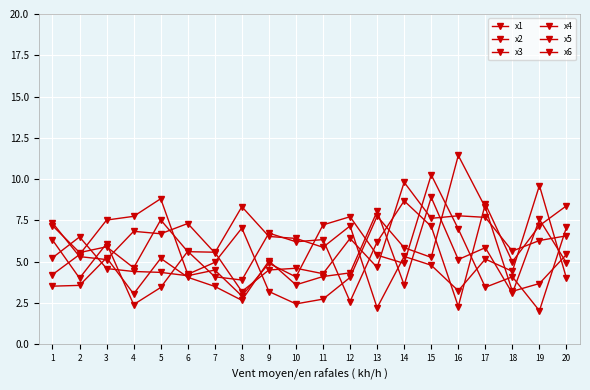

How many lines are shown in the chart?

6